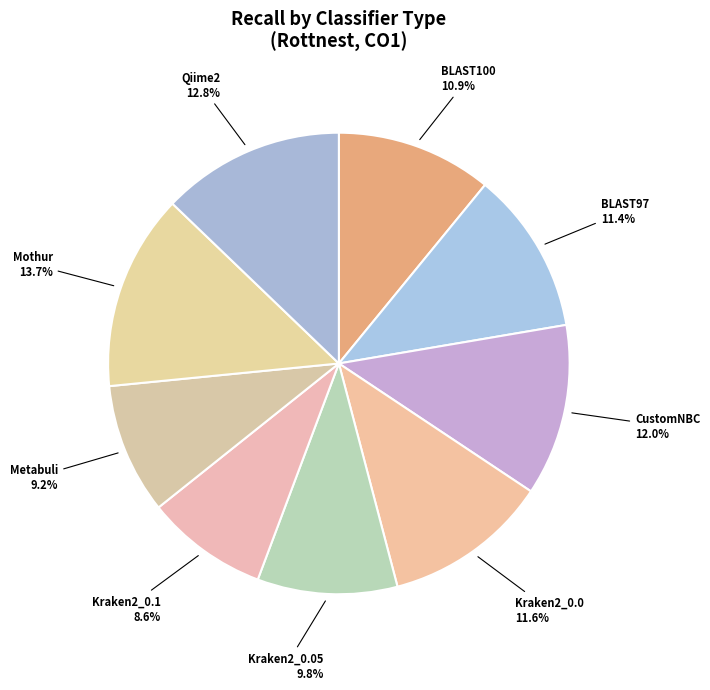

To the nearest percent, what is the difference between the largest and smallest slice percentages?

5%